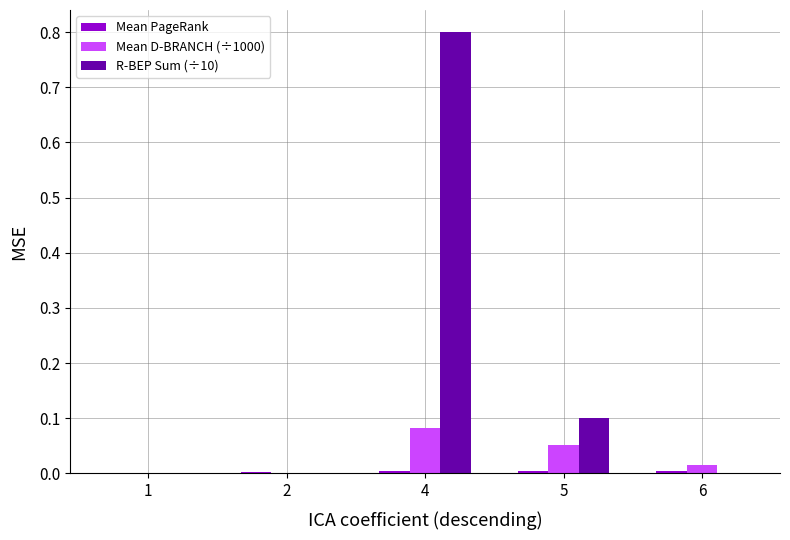

Which series has the largest total across all categories?

R-BEP Sum (÷10)